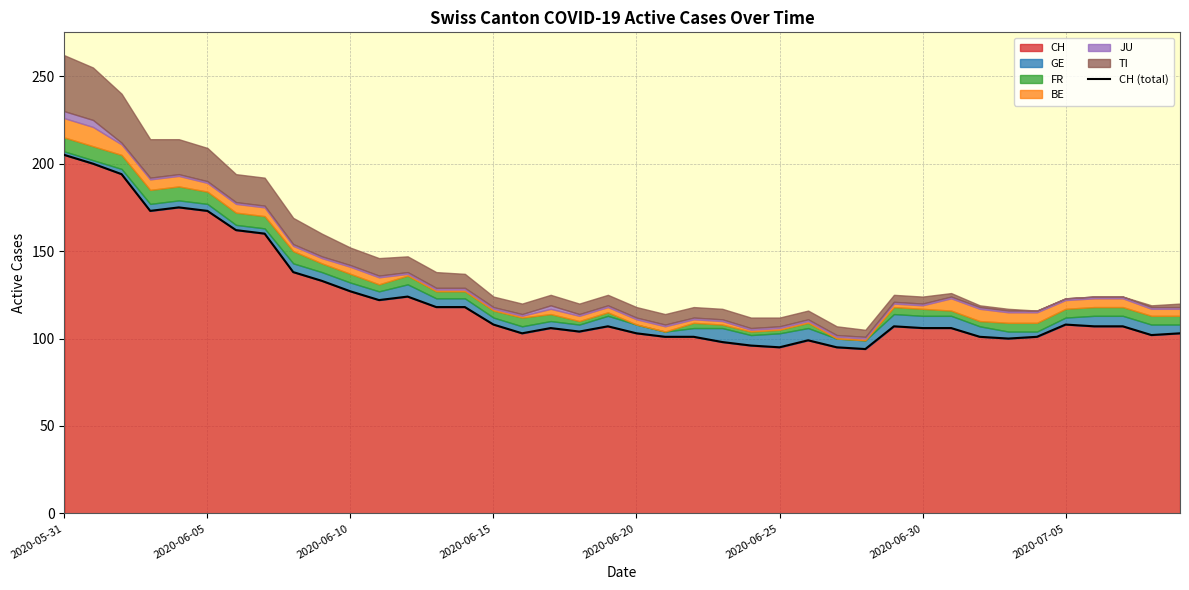

What is the difference between the maximum and minimum values?

111